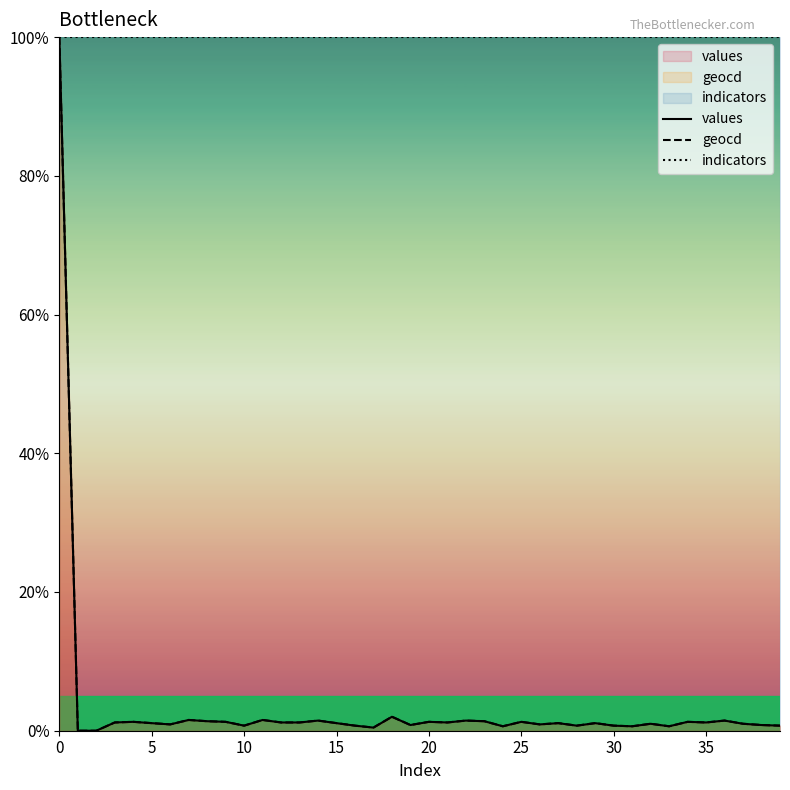

What is the highest value of the geocd series?

100.0